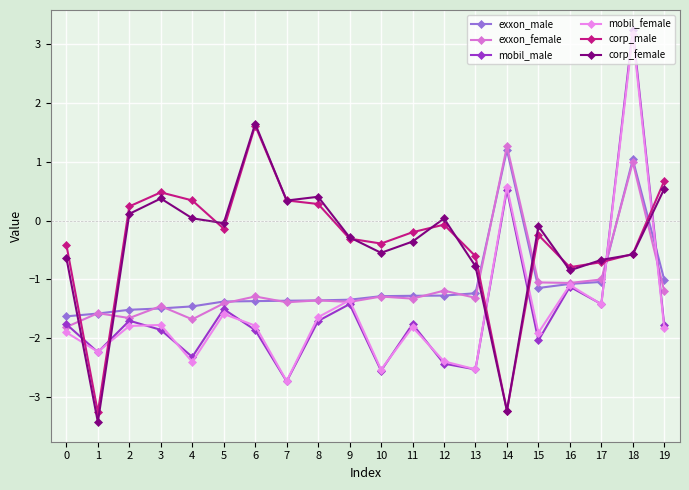

Where does the mobil_male series first go above -1?

14